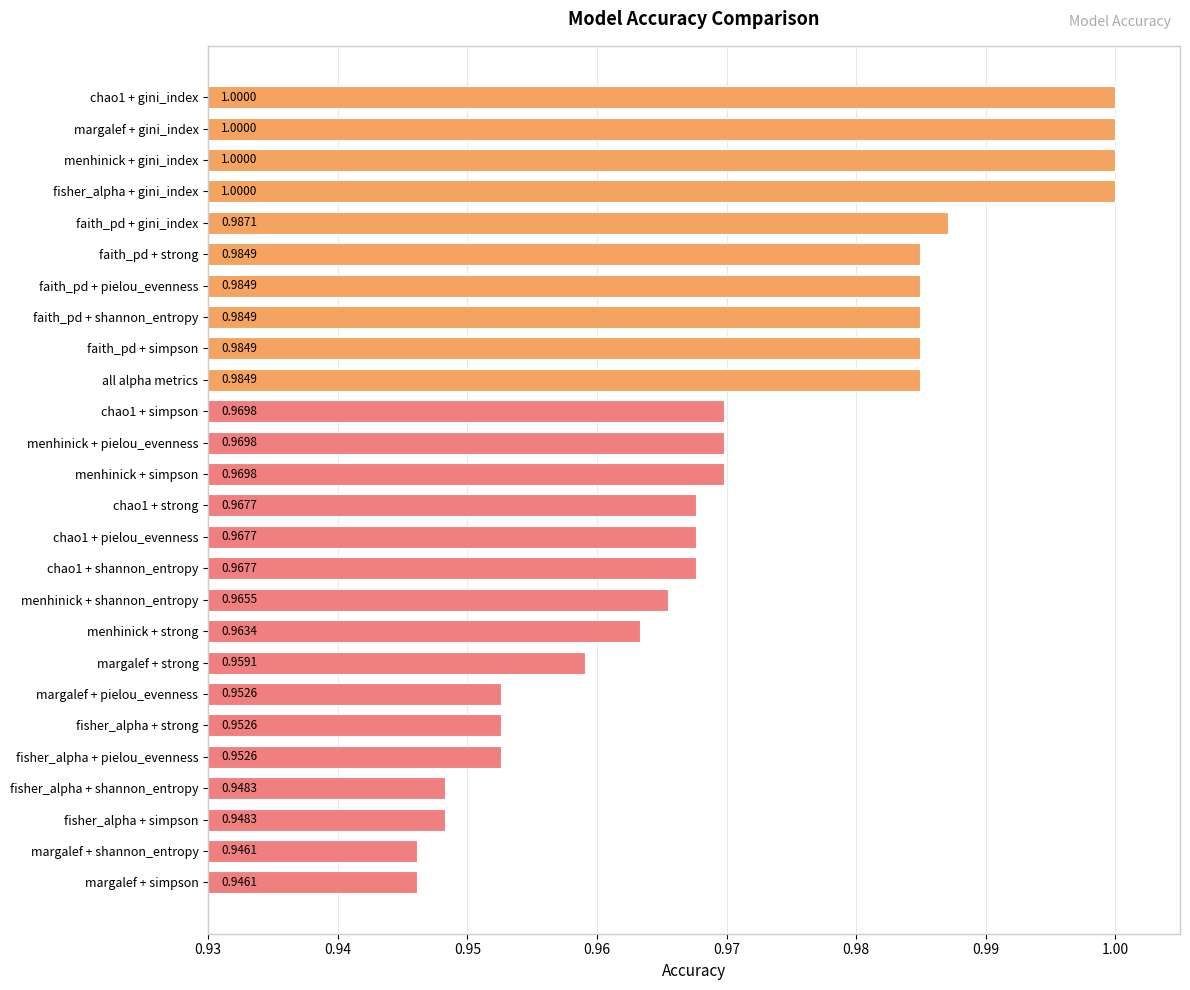

What is the label of the 21st bar from the bottom?

faith_pd + strong